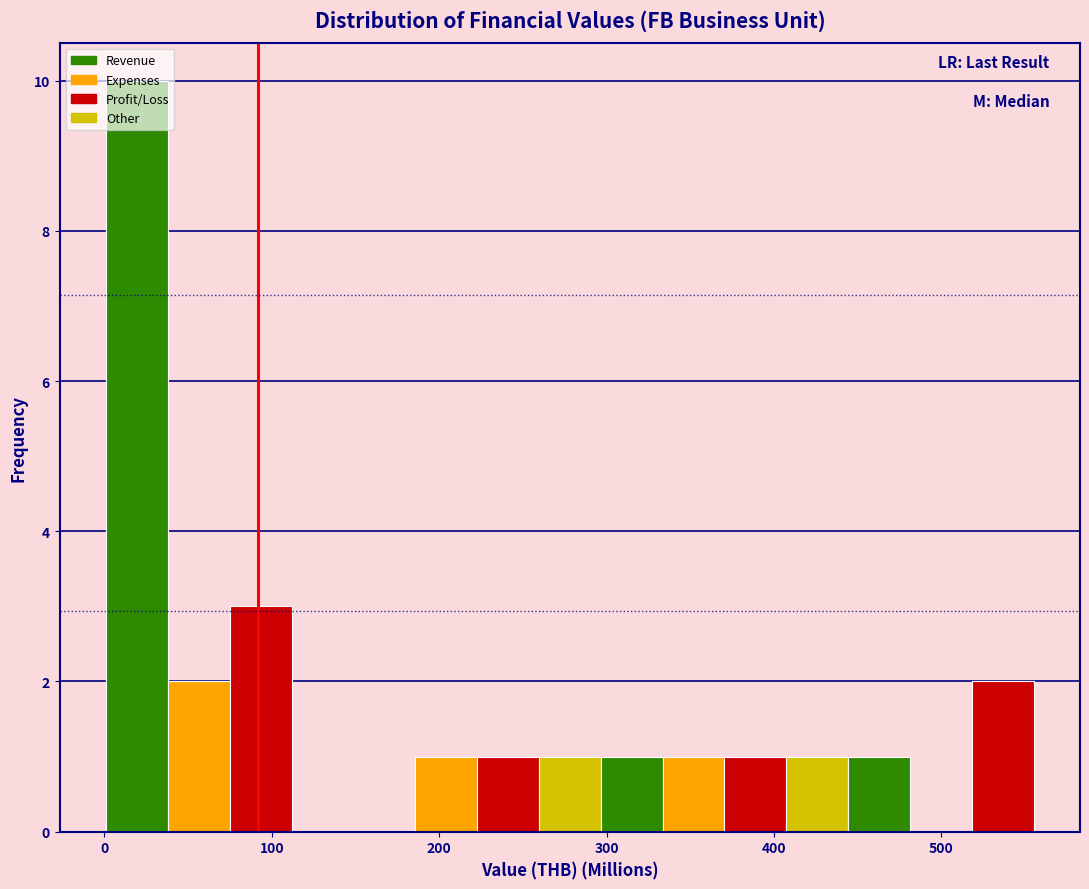

Read against the x-axis, roughly where is the centre of the tallest bar?

20